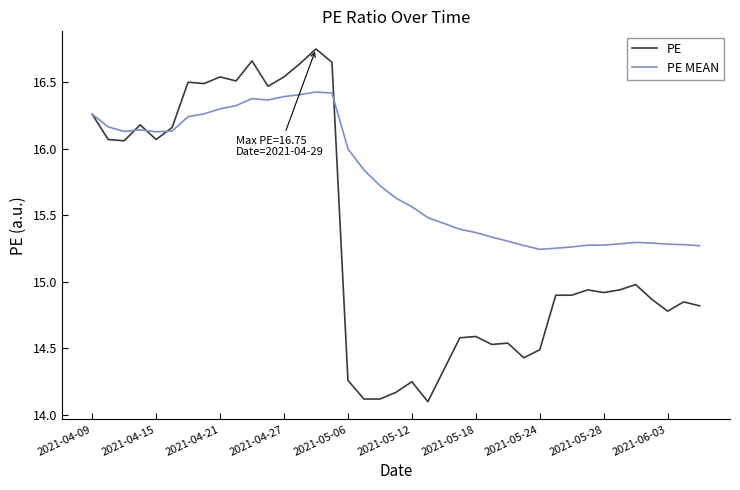

What is the smallest value displayed?

14.1